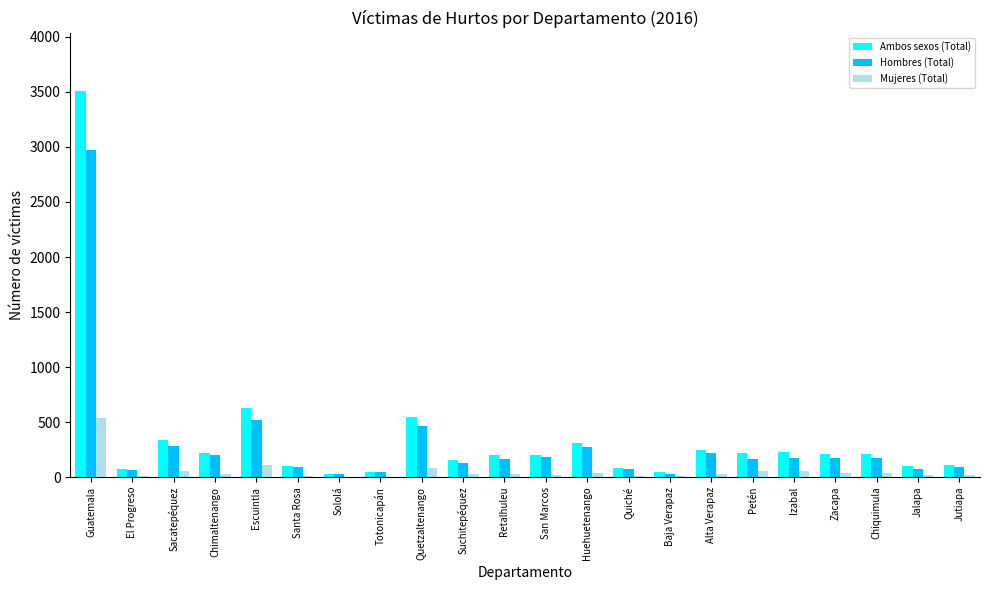

True or false: Hombres (Total) has a value of 174 at Zacapa.

True